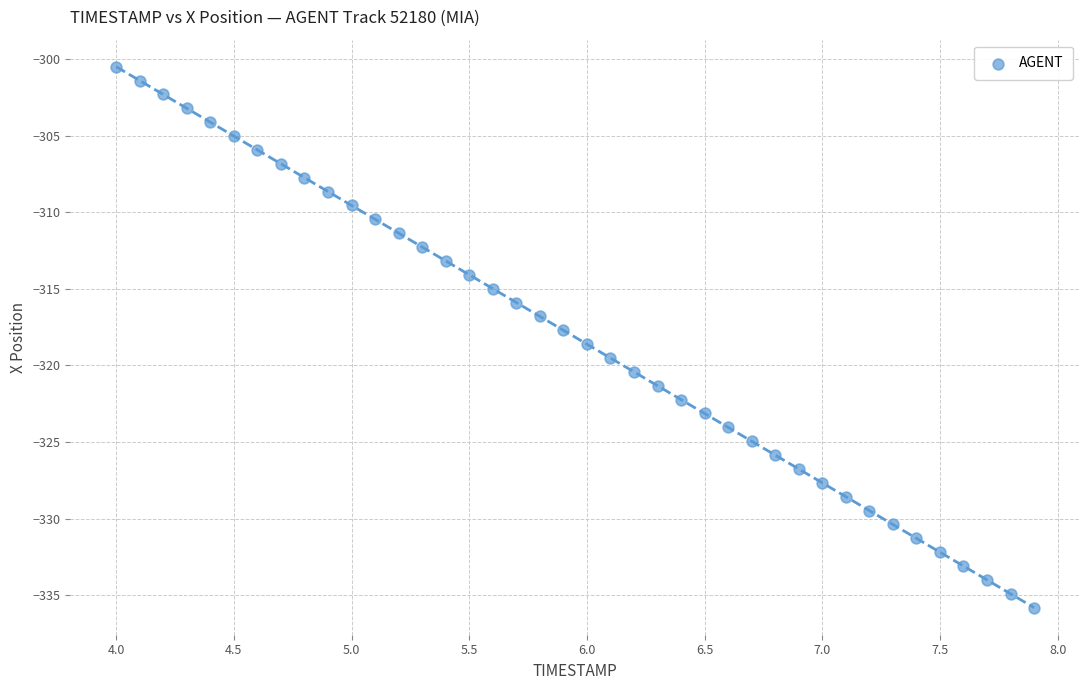

What is the range of X values (max minus min)?

3.9